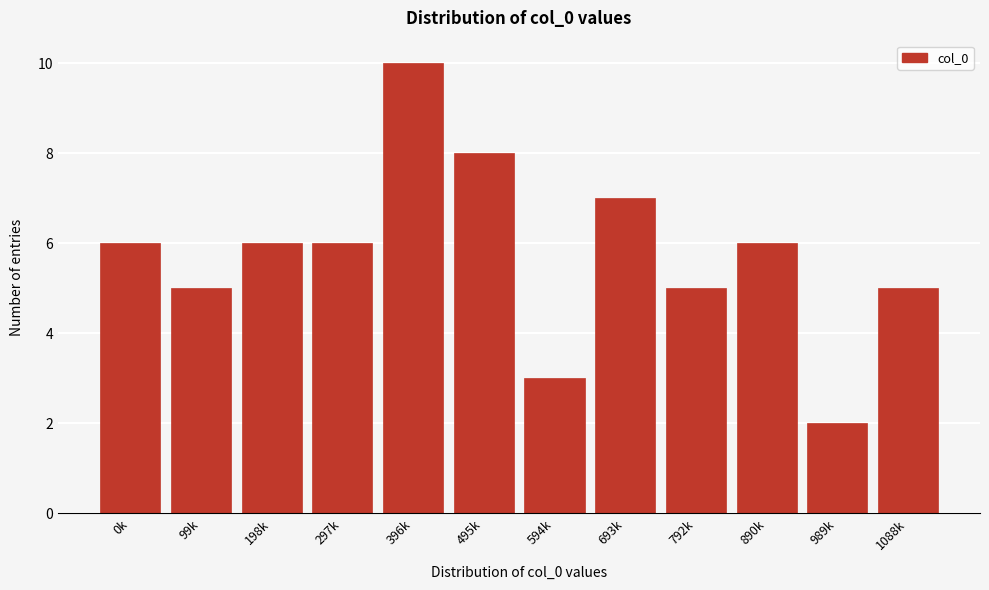

Reading right to left, extract all data points from this chart.

5	2	6	5	7	3	8	10	6	6	5	6